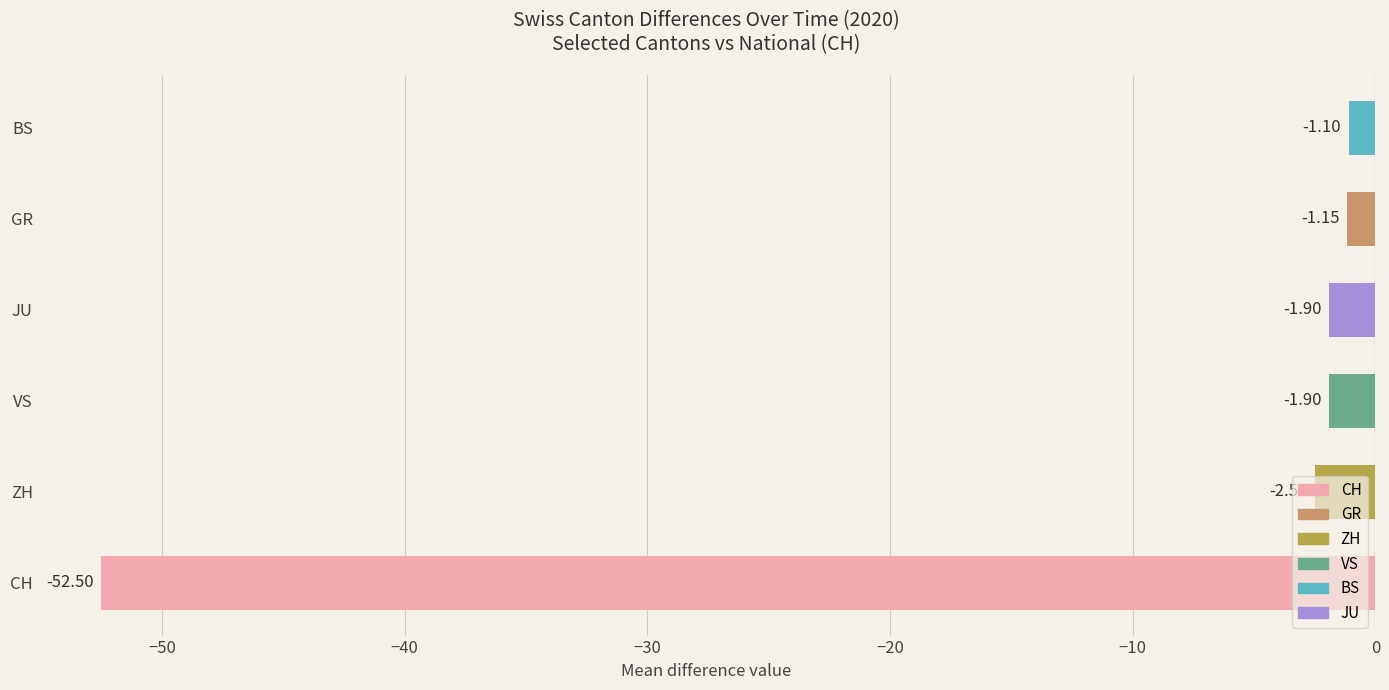

What is the difference between the maximum and second lowest values?

1.4